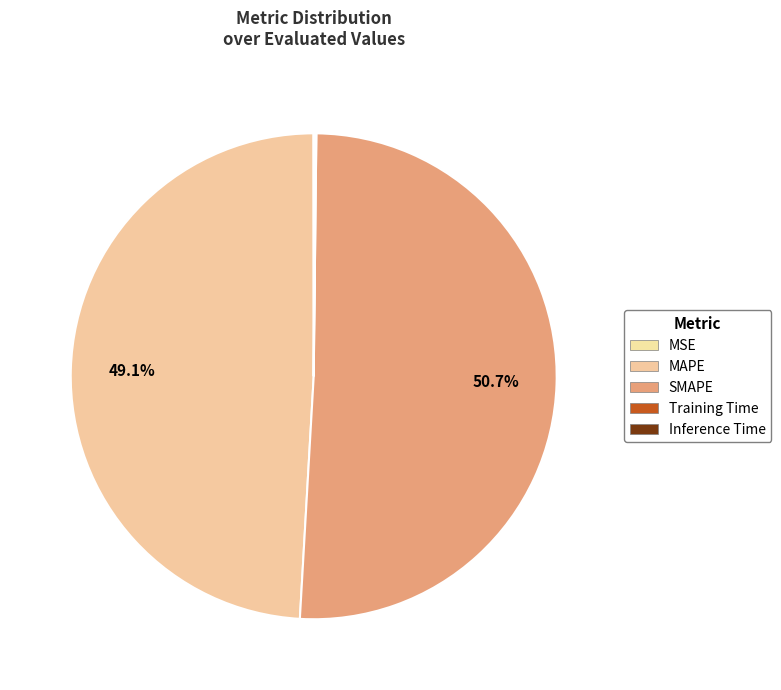

The Inference Time slice represents 0% of the pie. True or false?

True